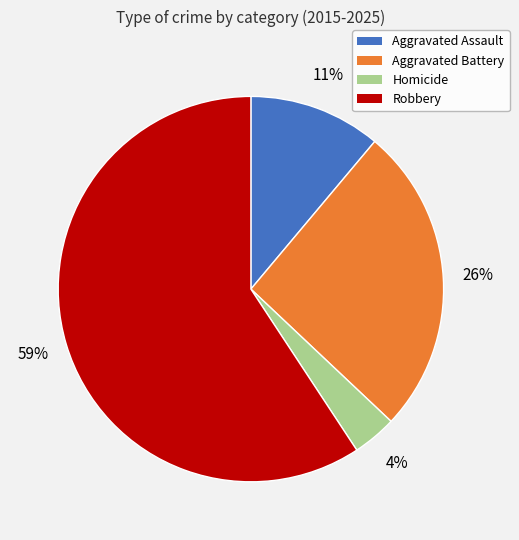

How many segments does this pie chart have?

4